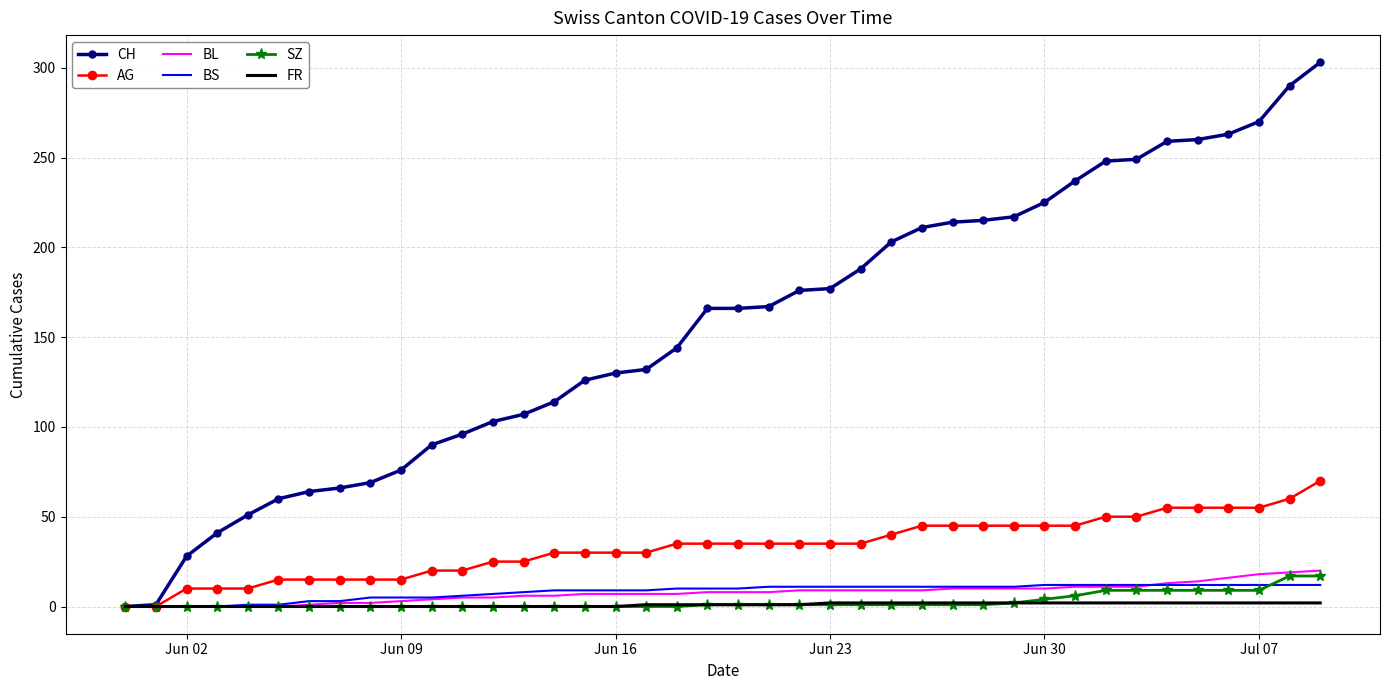

Which series has the largest total across all categories?

CH